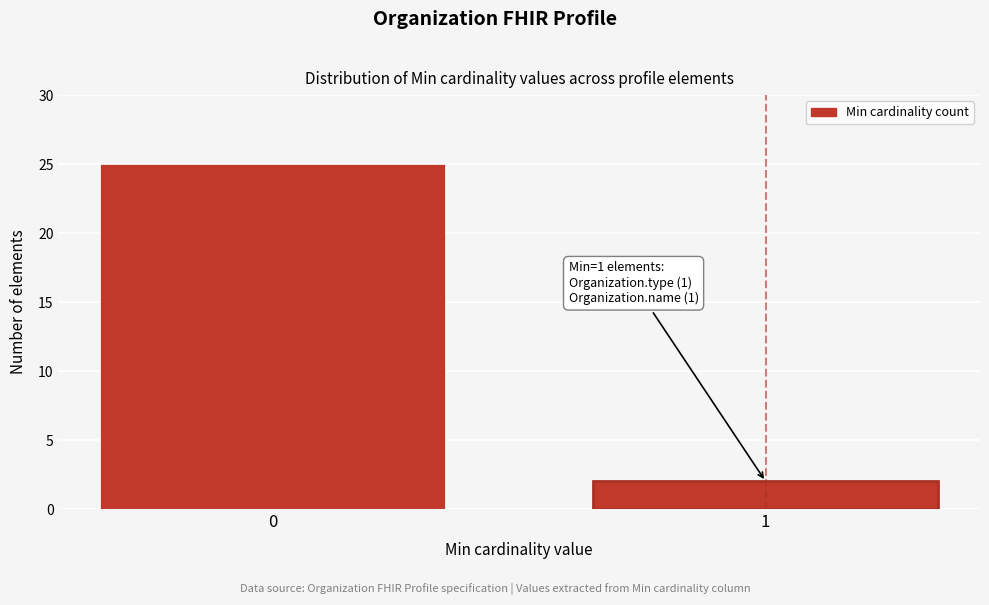

Reading left to right, transcribe all the data shown in this chart.

25	2